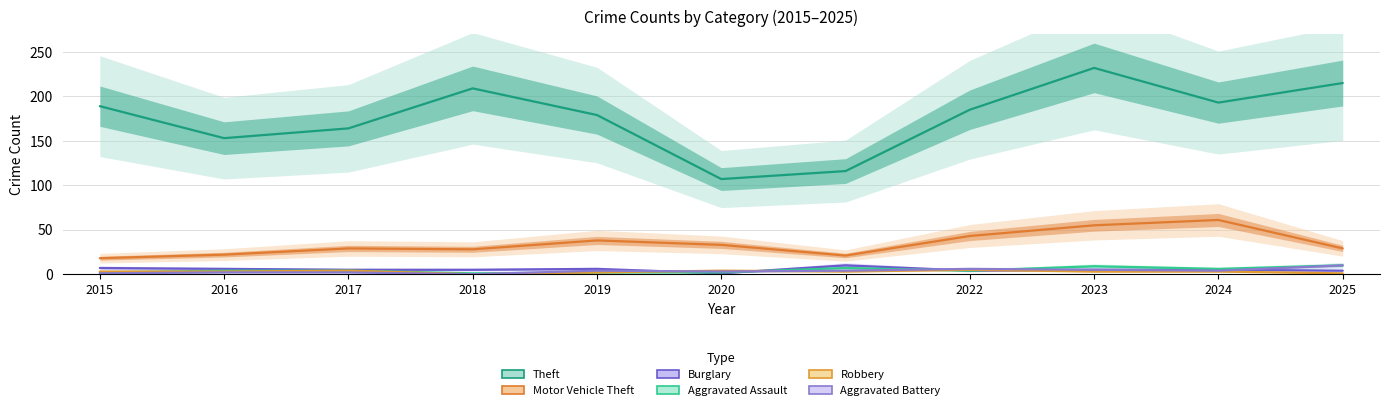

What is the value of the Aggravated Assault point at the 4th from the left?

1